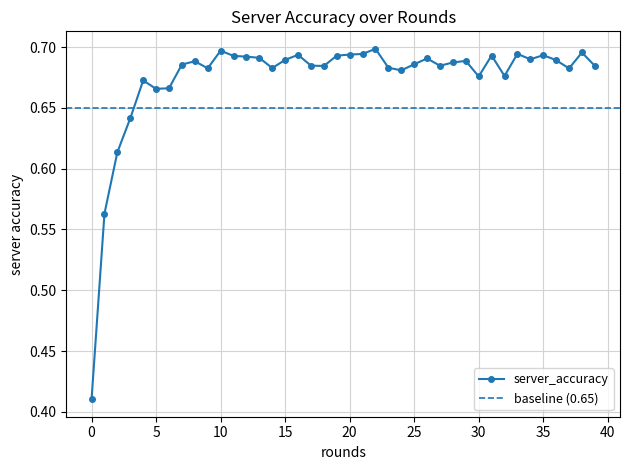

What is the value of the 5th point from the left?

0.7